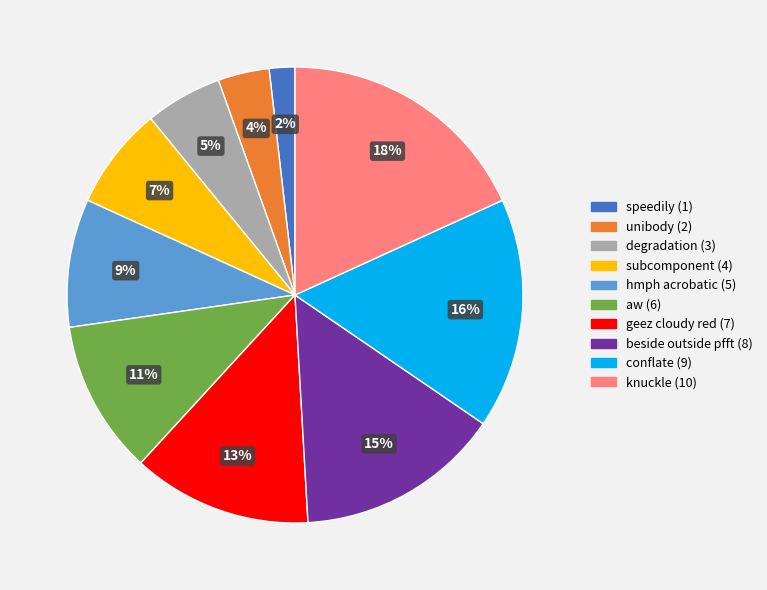

Count the number of slices in the pie.

10